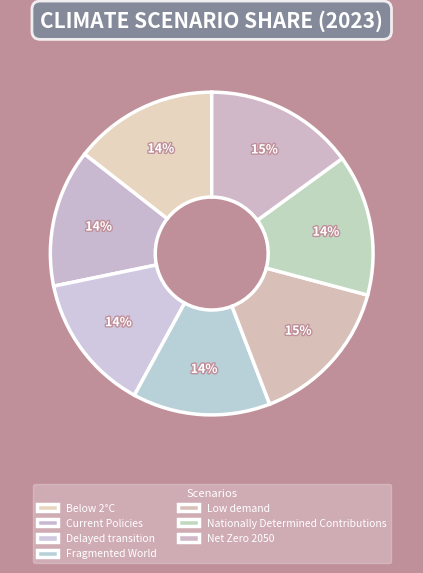

The Net Zero 2050 slice represents 15% of the pie. True or false?

True